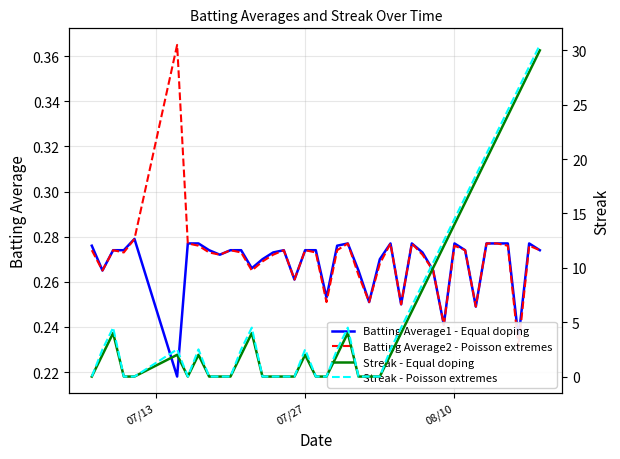

How many data points in Streak - Poisson extremes are less than 2?

16